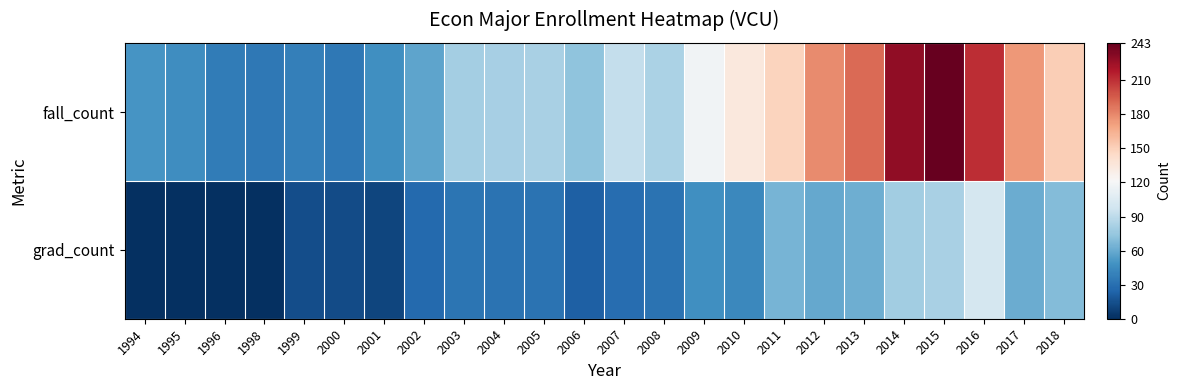

Reading left to right, what are all the values shown in this chart?

fall_count: 1994=50	1995=46	1996=37	1998=35	1999=38	2000=35	2001=47	2002=57	2003=80	2004=81	2005=82	2006=73	2007=93	2008=83	2009=117	2010=134	2011=149	2012=179	2013=190	2014=229	2015=243	2016=211	2017=174	2018=151
grad_count: 1994=0	1995=0	1996=0	1998=0	1999=14	2000=13	2001=10	2002=27	2003=33	2004=32	2005=32	2006=22	2007=29	2008=32	2009=47	2010=43	2011=65	2012=59	2013=62	2014=79	2015=82	2016=100	2017=61	2018=69